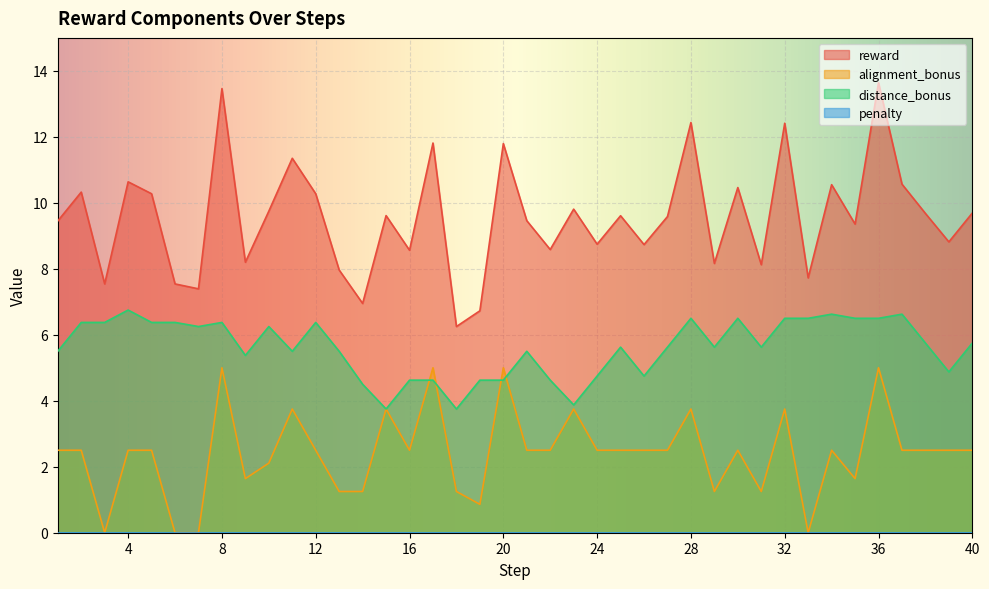

Where is alignment_bonus nearest to the value 2?

10